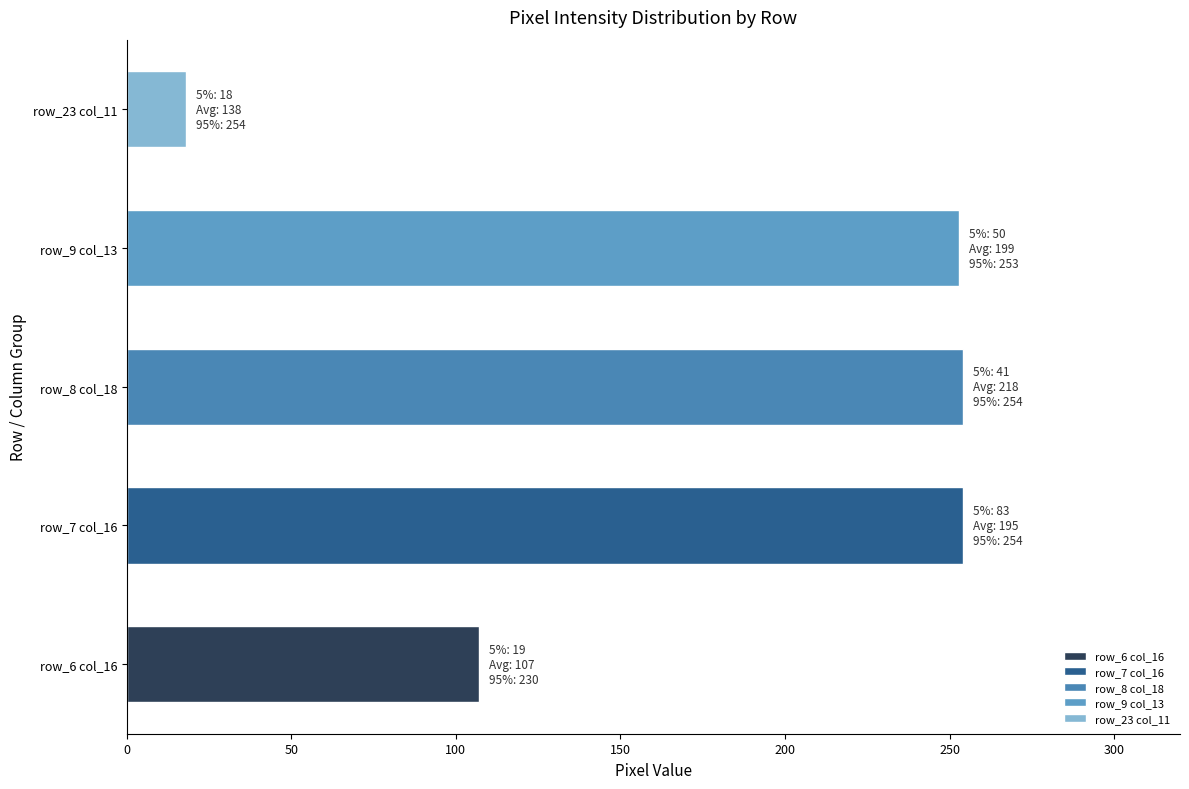

Read the value at row_9 col_13, to the nearest 50.

250